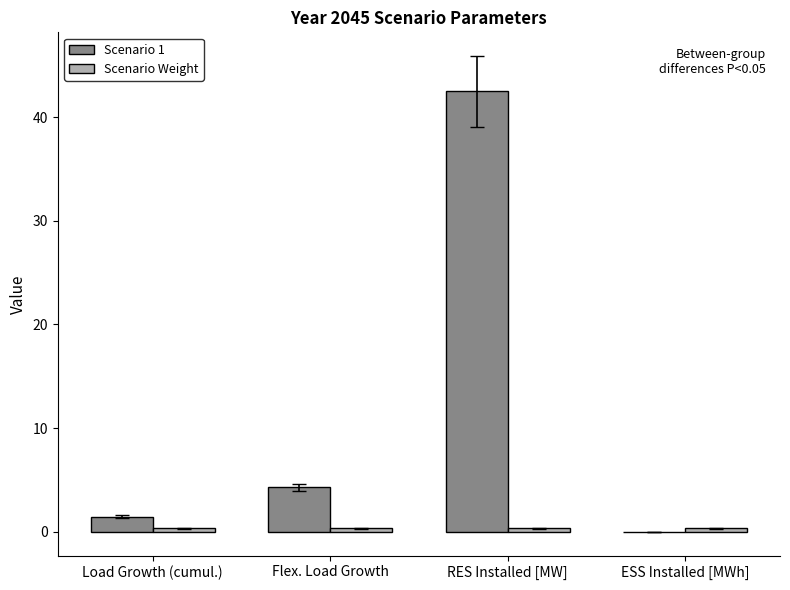

The Scenario 1 series shows 4.3 at Flex. Load Growth. True or false?

True